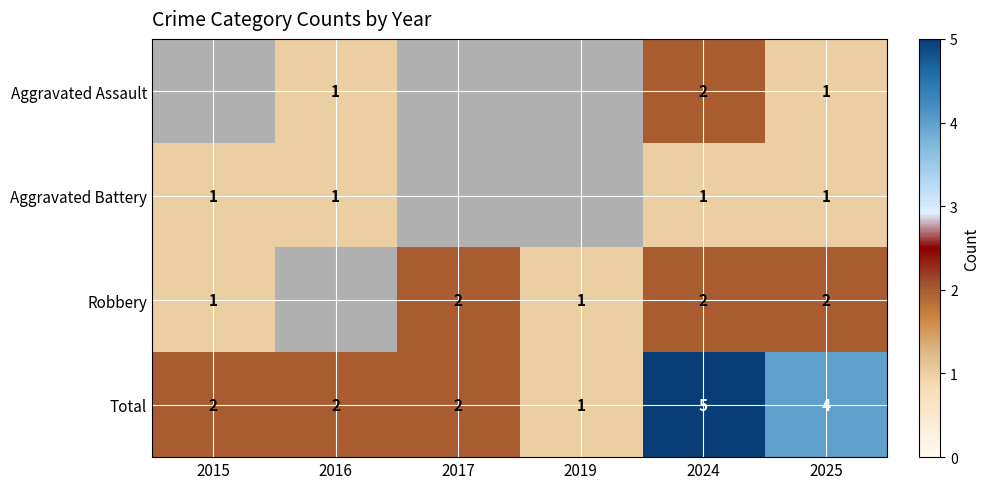

What is the difference between the highest and lowest values at 2024?

4